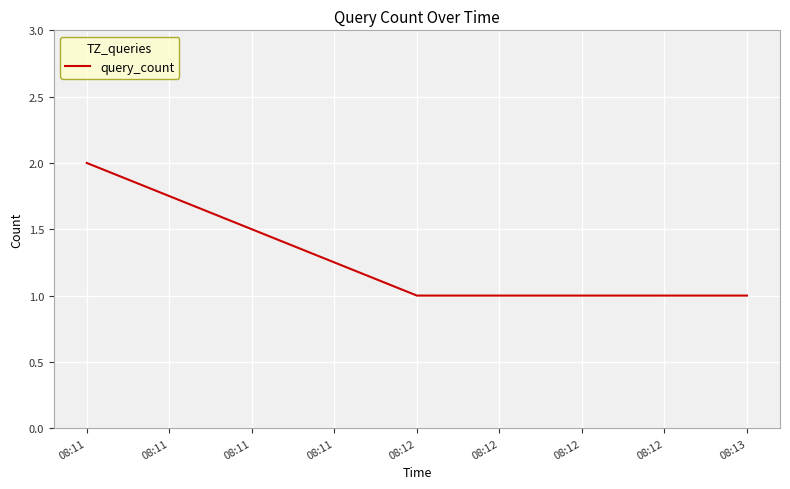

Between 08:12 and 08:11, which is larger?

08:11